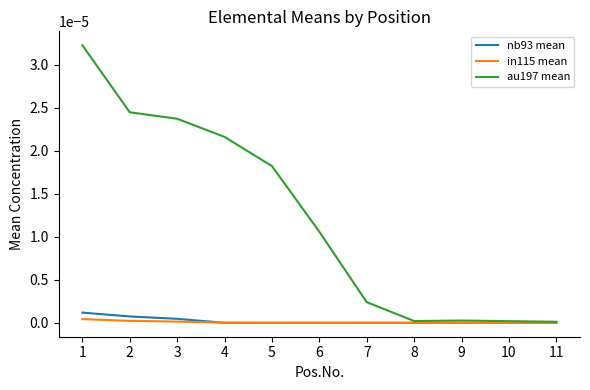

Is it true that au197 mean equals 0.0 at 8?

True